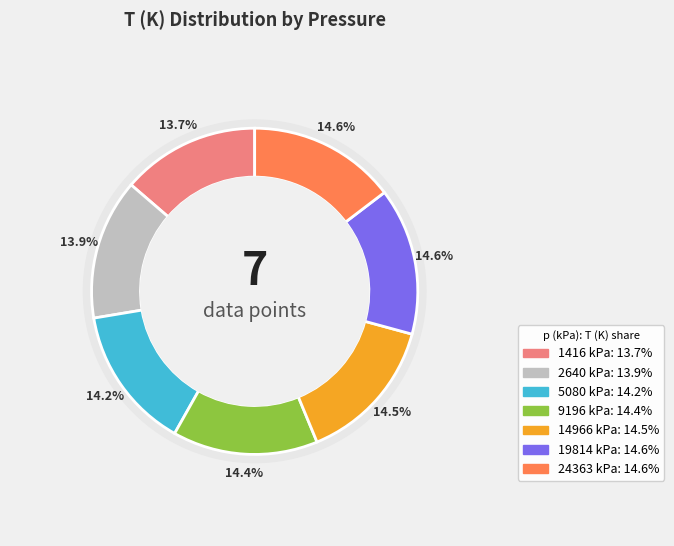

Approximately how many times larger is the value at 14966 kPa compared to 24363 kPa?

1.0